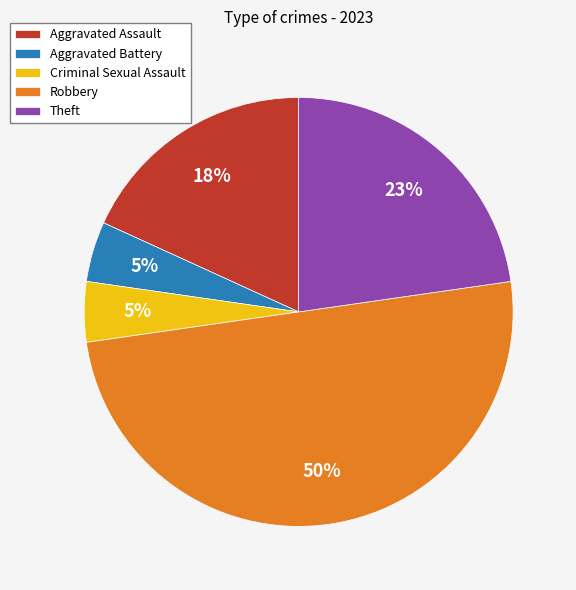

Does Aggravated Battery represent more than half of the total?

No